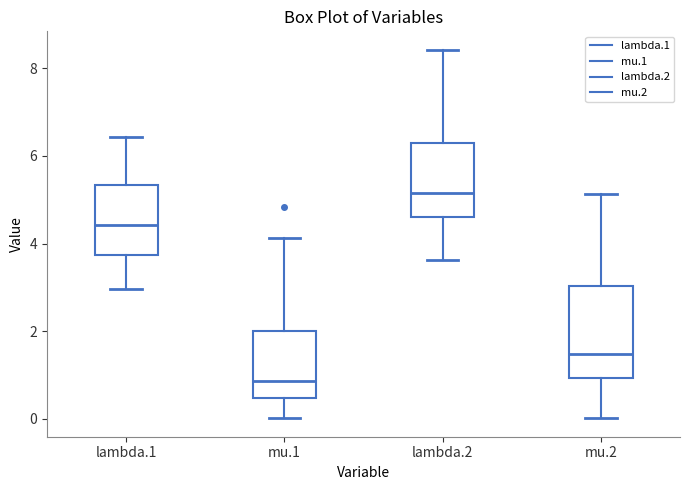

Reading left to right, transcribe this box plot: for each box, give where its median line is, the range the box spans, and where its two whiskers end, as read against the y-axis. The values are not printed on the chart, so give them approximately, as read against the axis.

lambda.1: median 4.4, box 3.8 to 5.4, whiskers 3.0 to 6.4
mu.1: median 0.8, box 0.4 to 2.0, whiskers 0.0 to 4.2
lambda.2: median 5.2, box 4.6 to 6.2, whiskers 3.6 to 8.4
mu.2: median 1.4, box 1.0 to 3.0, whiskers 0.0 to 5.2